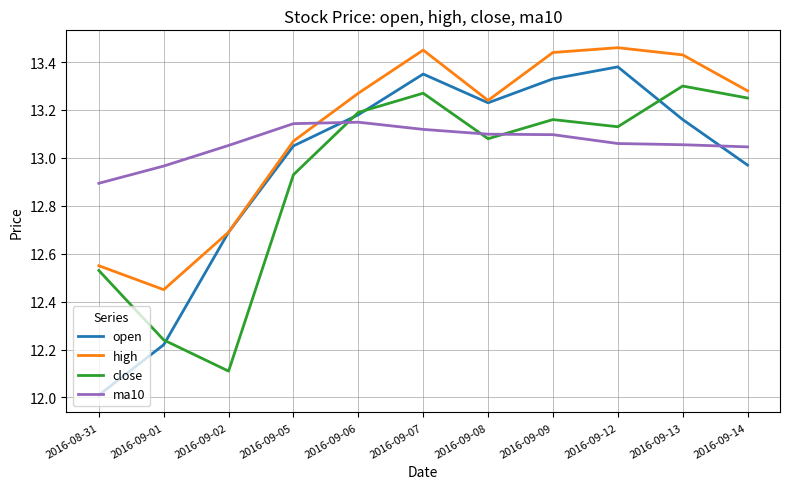

What is the difference between the highest and lowest values at 2016-09-07?

0.3